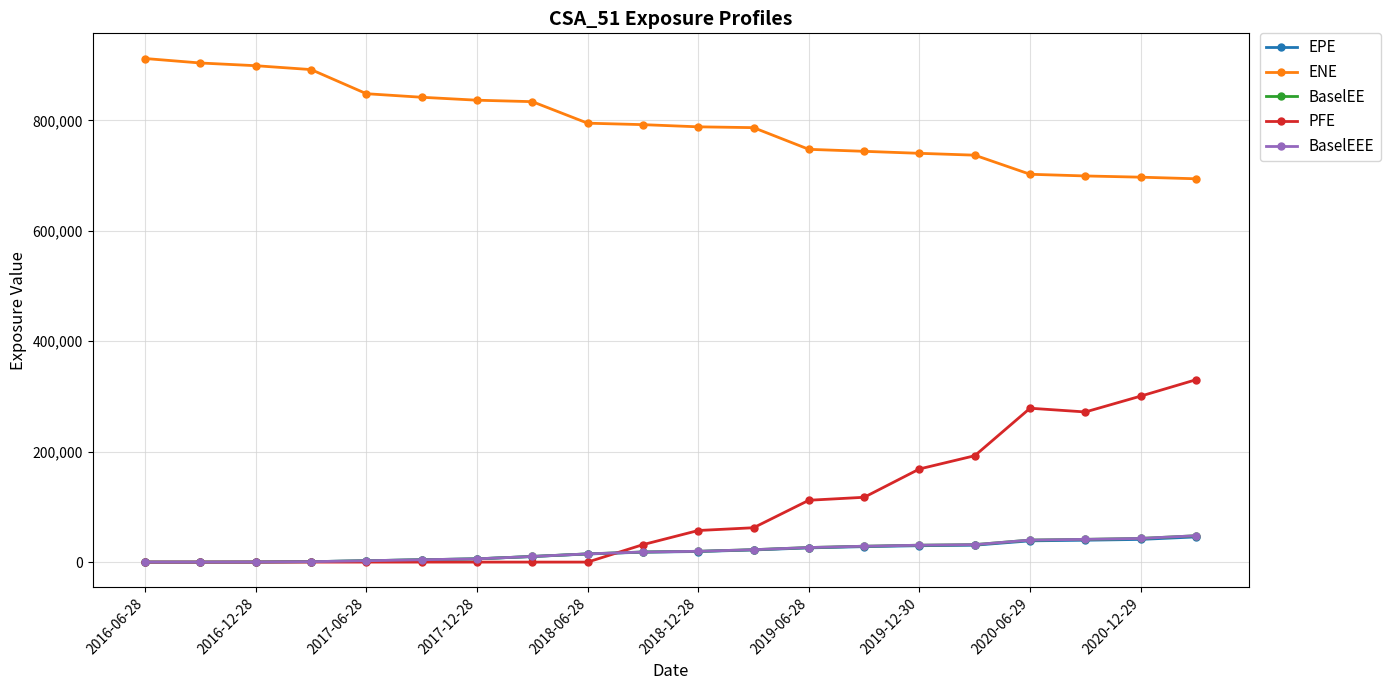

Is this an area chart (filled region under the line)?

No